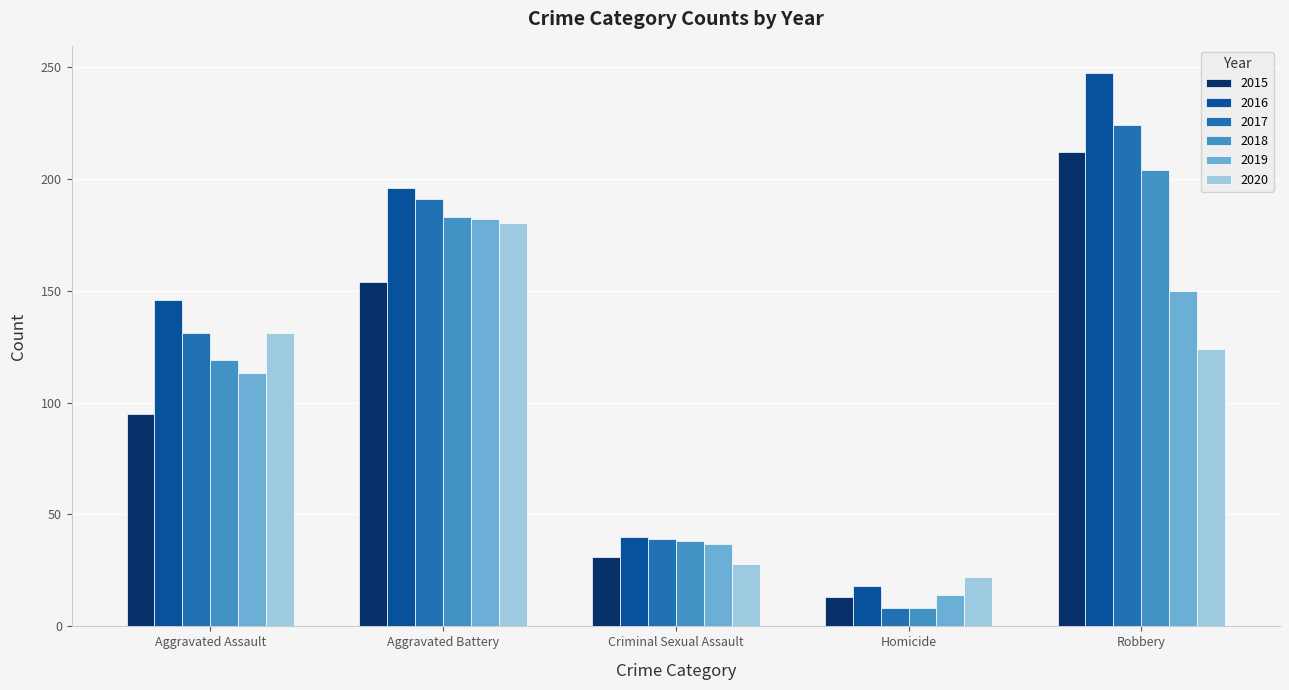

What is the sum of the 2018 values at Robbery and Criminal Sexual Assault?

242